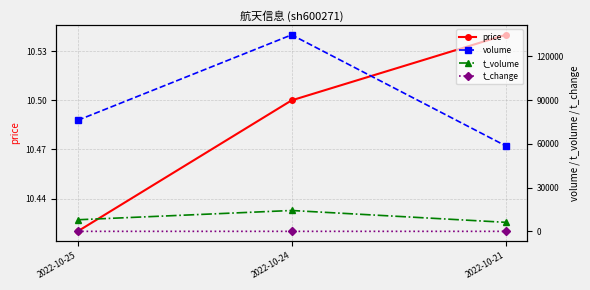

What is the difference between the t_change values at 2022-10-24 and 2022-10-21?

0.4